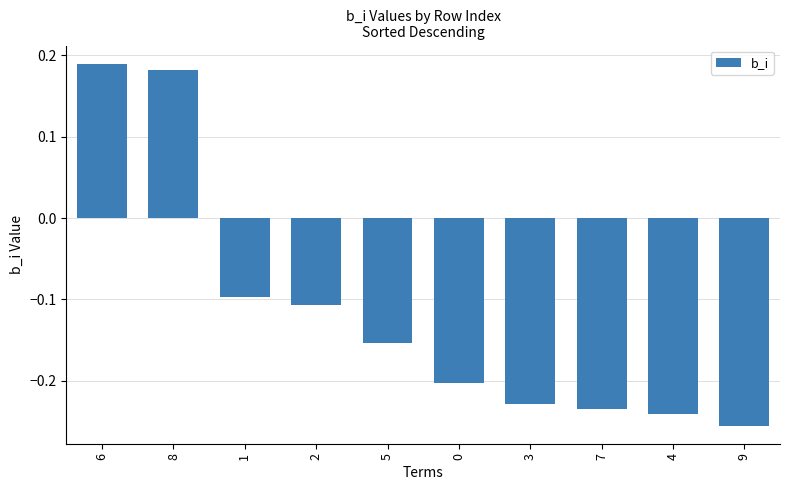

At which label does the data first exceed 0?

6